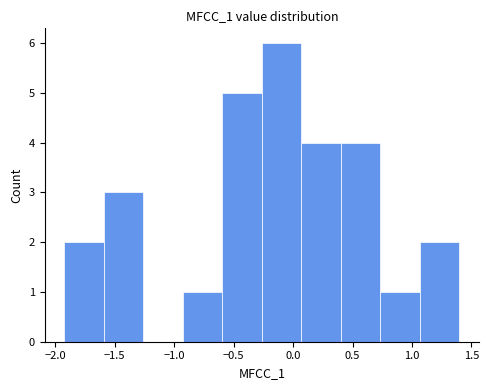

Reading left to right, list every bar in this chart as the range it spans on the x-axis followed by its height. Neither the bar edges nor the heights are printed on the chart, so give them approximately, as read against the axes.

-1.90 to -1.60: 2
-1.60 to -1.25: 3
-1.25 to -0.95: 0
-0.95 to -0.60: 1
-0.60 to -0.25: 5
-0.25 to 0.05: 6
0.05 to 0.40: 4
0.40 to 0.75: 4
0.75 to 1.05: 1
1.05 to 1.40: 2